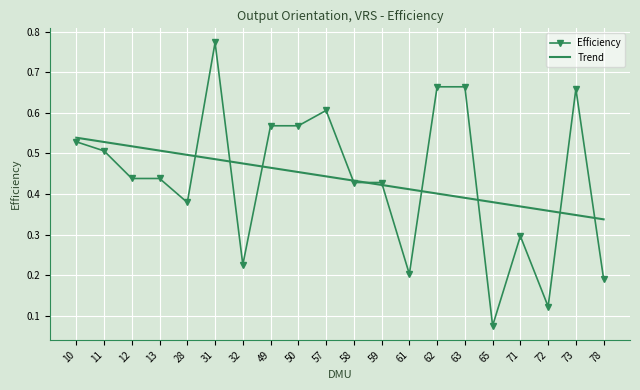

At which category does the chart reach its peak across all series?

31